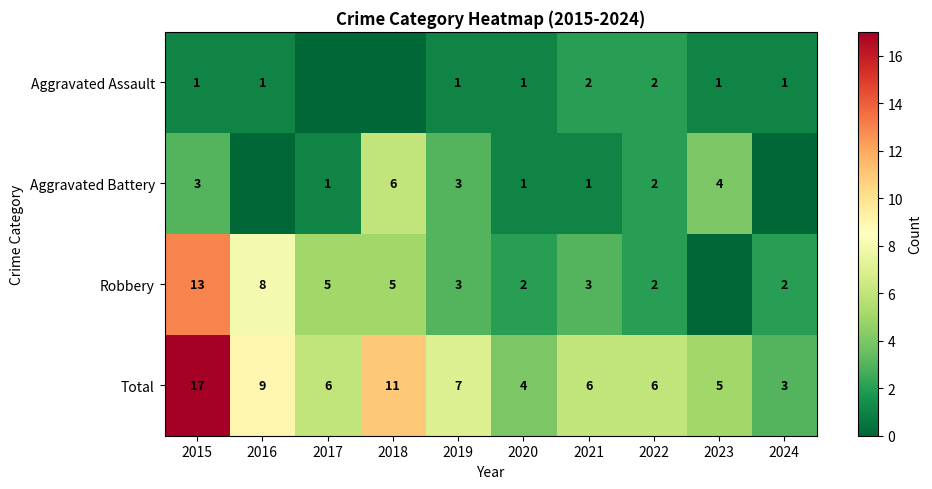

Is the value of Total at 2019 greater than the value of Aggravated Assault at 2024?

Yes